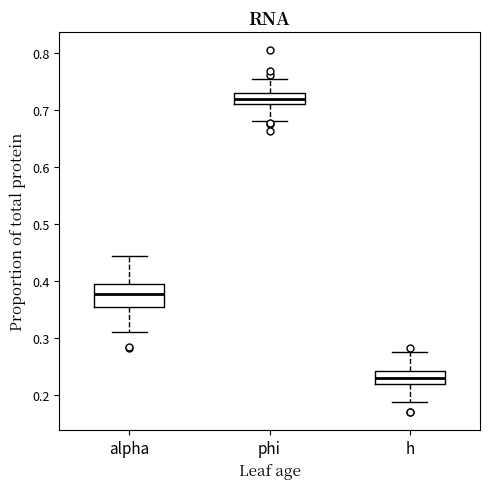

Reading left to right, transcribe this box plot: for each box, give where its median line is, the range the box spans, and where its two whiskers end, as read against the y-axis. The values are not printed on the chart, so give them approximately, as read against the axis.

alpha: median 0.38, box 0.36 to 0.40, whiskers 0.31 to 0.44
phi: median 0.72, box 0.71 to 0.73, whiskers 0.68 to 0.75
h: median 0.23, box 0.22 to 0.24, whiskers 0.19 to 0.28